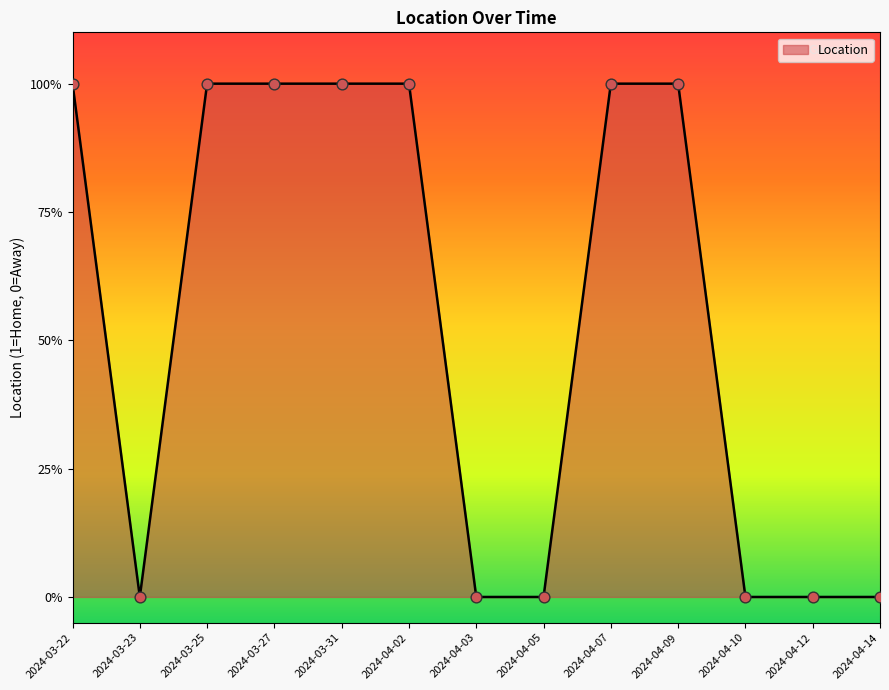

Which has a higher value, 2024-04-03 or 2024-03-27?

2024-03-27